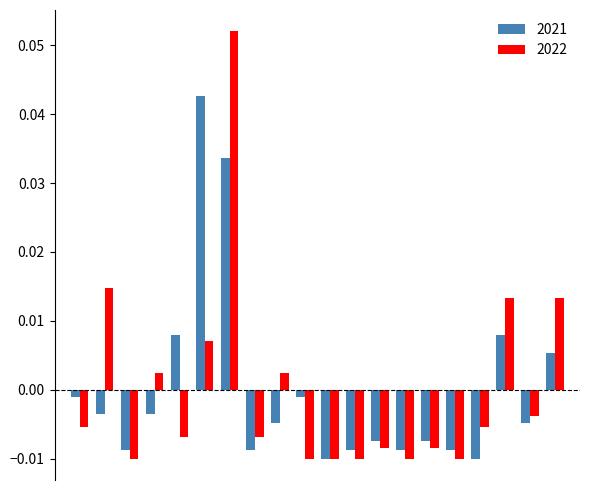

Rank the series by their maximum value, from highest to lowest.

2022, 2021